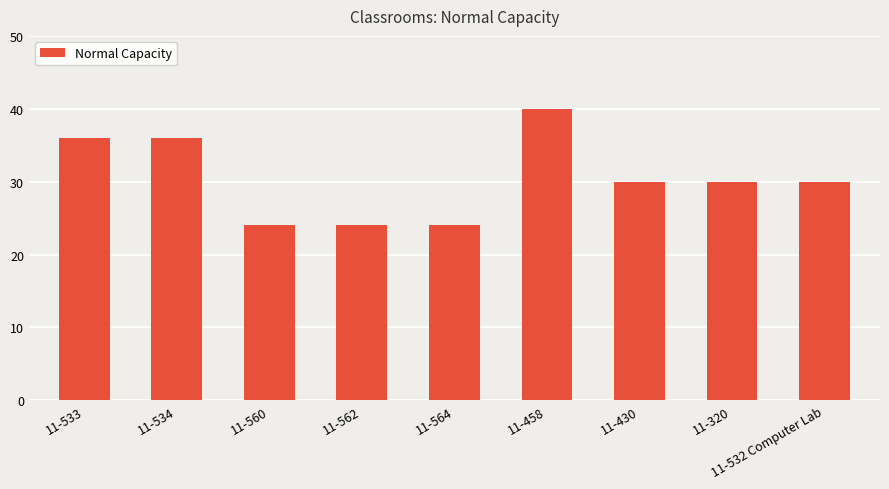

What is the label of the 4th bar from the left?

11-562